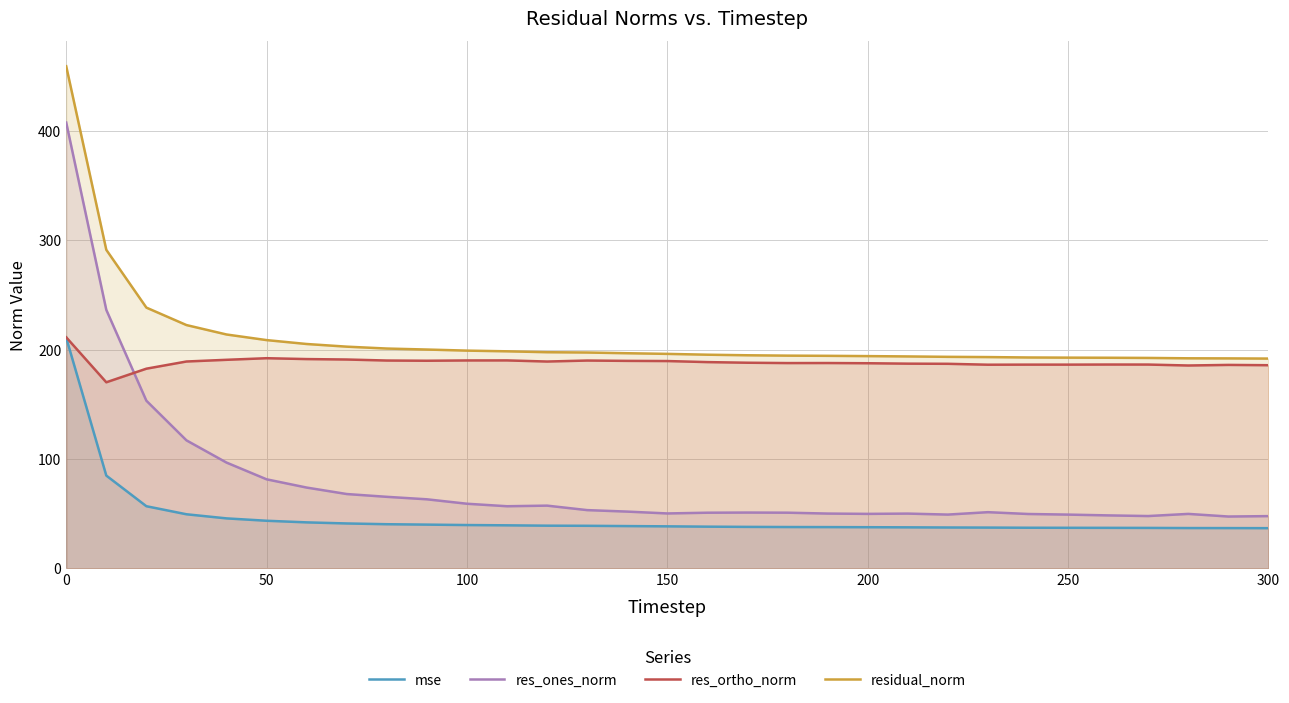

What is the difference between the mse values at 19 and 0?

173.2